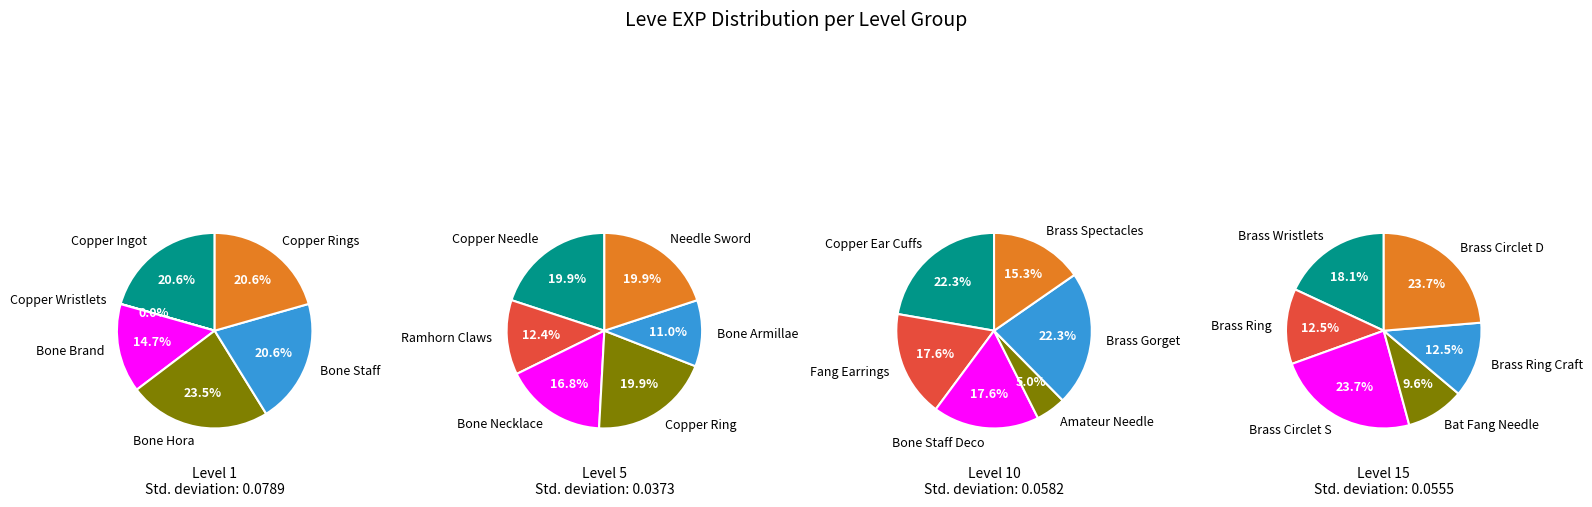

To the nearest percent, what percentage of the pie is Bone Staff?

21%